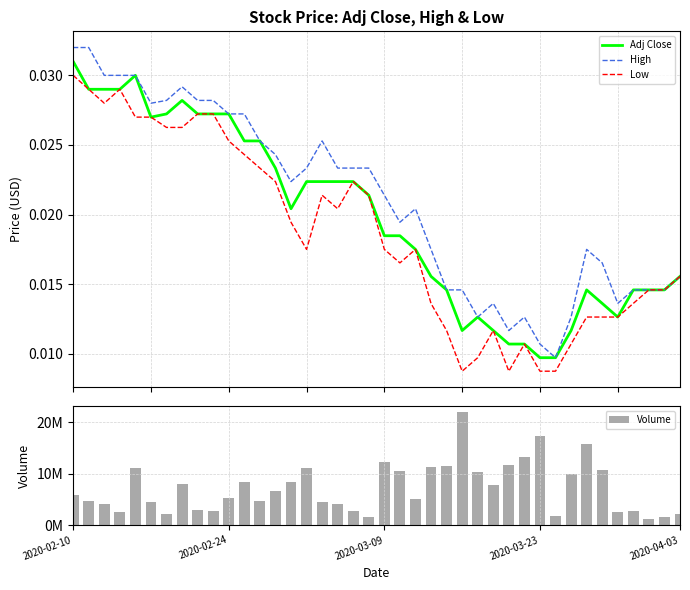

Reading left to right, what are all the values shown in this chart?

Adj Close: 0.0	0.0	0.0	0.0	0.0	0.0	0.0	0.0	0.0	0.0	0.0	0.0	0.0	0.0	0.0	0.0	0.0	0.0	0.0	0.0	0.0	0.0	0.0	0.0	0.0	0.0	0.0	0.0	0.0	0.0	0.0	0.0	0.0	0.0	0.0	0.0	0.0	0.0	0.0	0.0
High: 0.0	0.0	0.0	0.0	0.0	0.0	0.0	0.0	0.0	0.0	0.0	0.0	0.0	0.0	0.0	0.0	0.0	0.0	0.0	0.0	0.0	0.0	0.0	0.0	0.0	0.0	0.0	0.0	0.0	0.0	0.0	0.0	0.0	0.0	0.0	0.0	0.0	0.0	0.0	0.0
Low: 0.0	0.0	0.0	0.0	0.0	0.0	0.0	0.0	0.0	0.0	0.0	0.0	0.0	0.0	0.0	0.0	0.0	0.0	0.0	0.0	0.0	0.0	0.0	0.0	0.0	0.0	0.0	0.0	0.0	0.0	0.0	0.0	0.0	0.0	0.0	0.0	0.0	0.0	0.0	0.0
Volume: 5931497.0	4686533.0	4006190.0	2477465.0	11189435.0	4436820.0	2211669.0	8017842.0	2895395.0	2727558.0	5264912.0	8417631.0	4613112.0	6596465.0	8371832.0	11190311.0	4484459.0	4153644.0	2835651.0	1548276.0	12306241.0	10564647.0	5033254.0	11404842.0	11525832.0	22028429.0	10255608.0	7810829.0	11698601.0	13346550.0	17437284.0	1840540.0	9949255.0	15792906.0	10712184.0	2627322.0	2804332.0	1233882.0	1534298.0	2080499.0